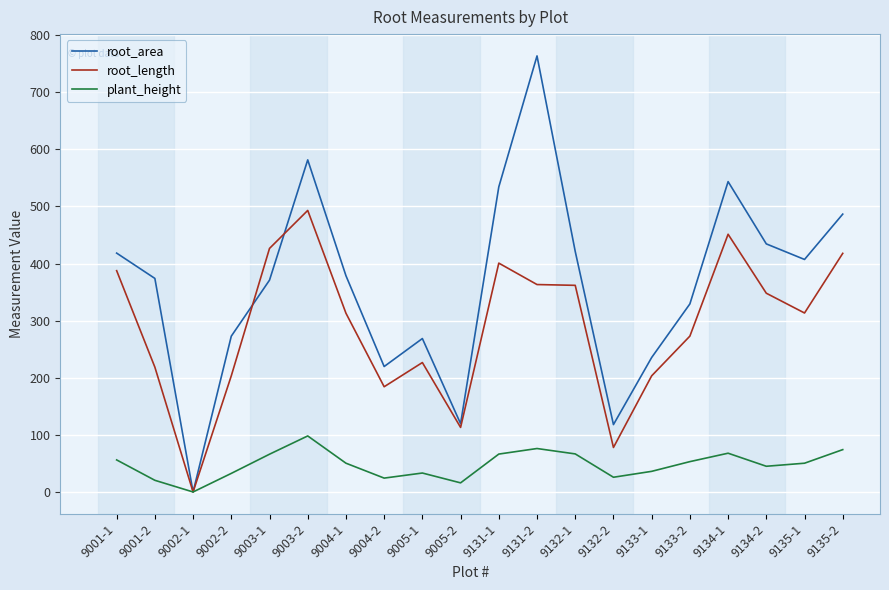

True or false: root_length has more than 0 interior local peaks.

True